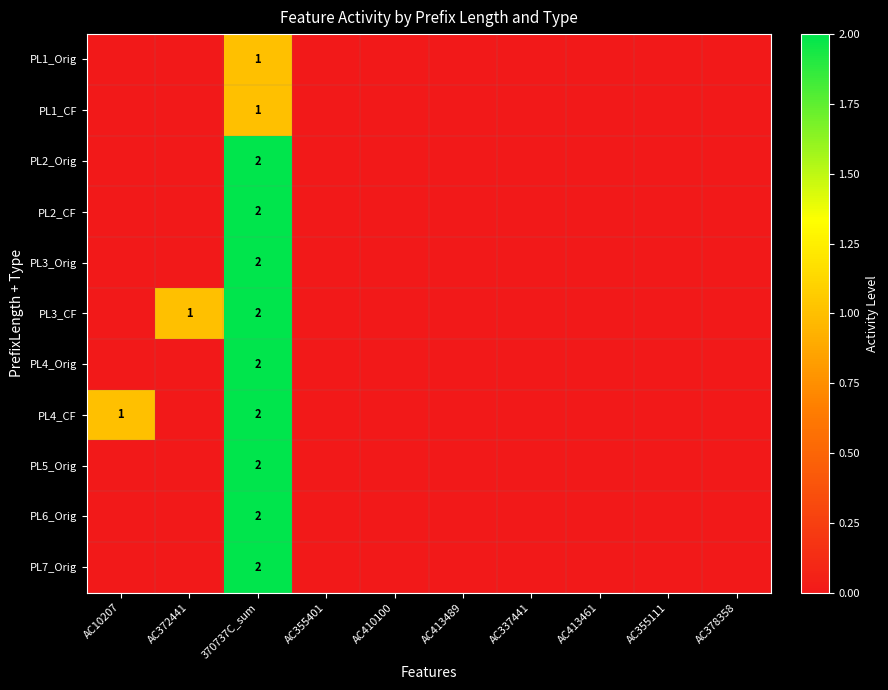

At which label is PL3_CF closest to 1?

AC372441